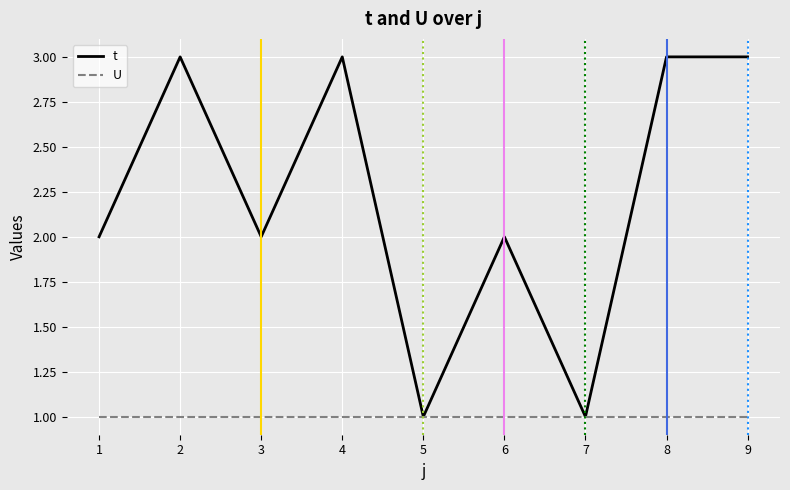

What is the total value across all series at 9?

4